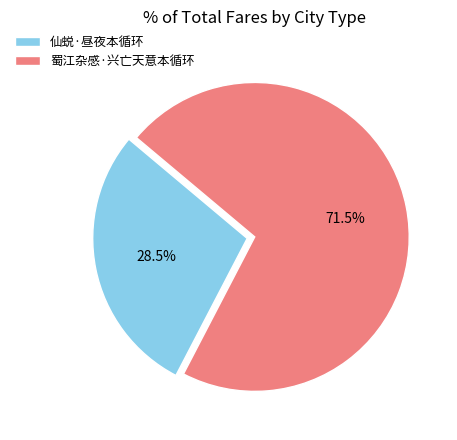

To the nearest percent, what is the combined percentage of 仙蜕·昼夜本循环 and 蜀江杂感·兴亡天意本循环?

100%